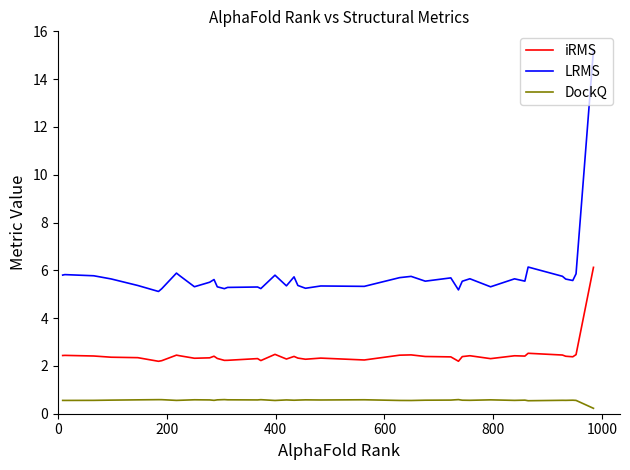

What is the minimum value for iRMS?

2.2